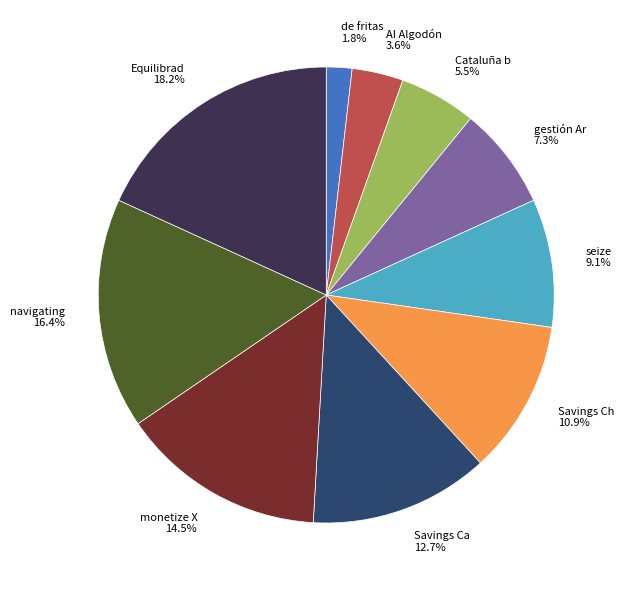

Count the number of slices in the pie.

10